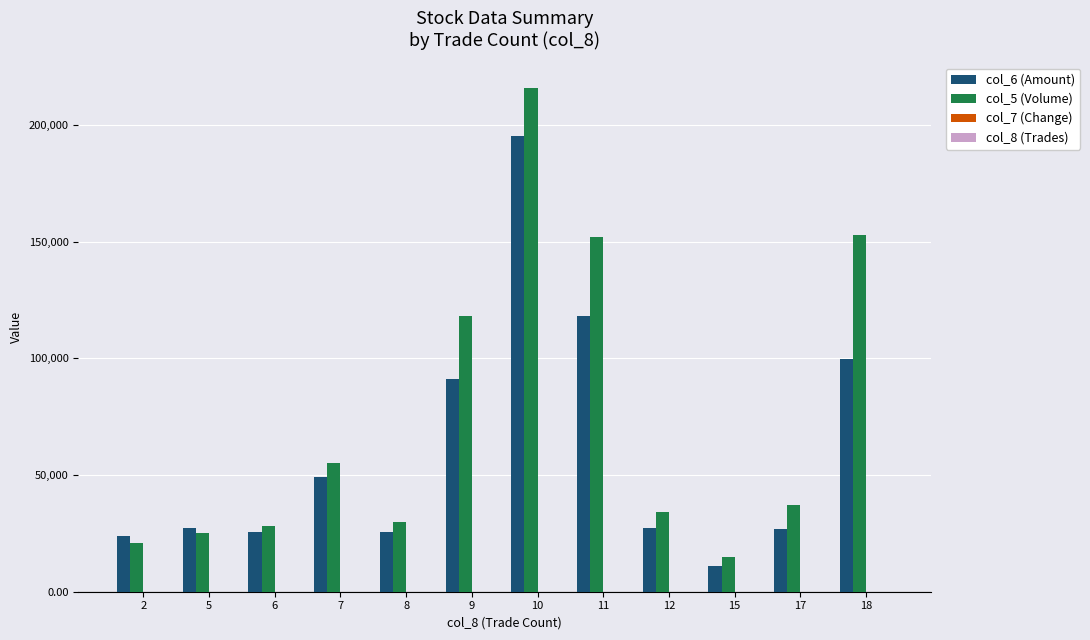

Which series has the largest total across all categories?

col_5 (Volume)